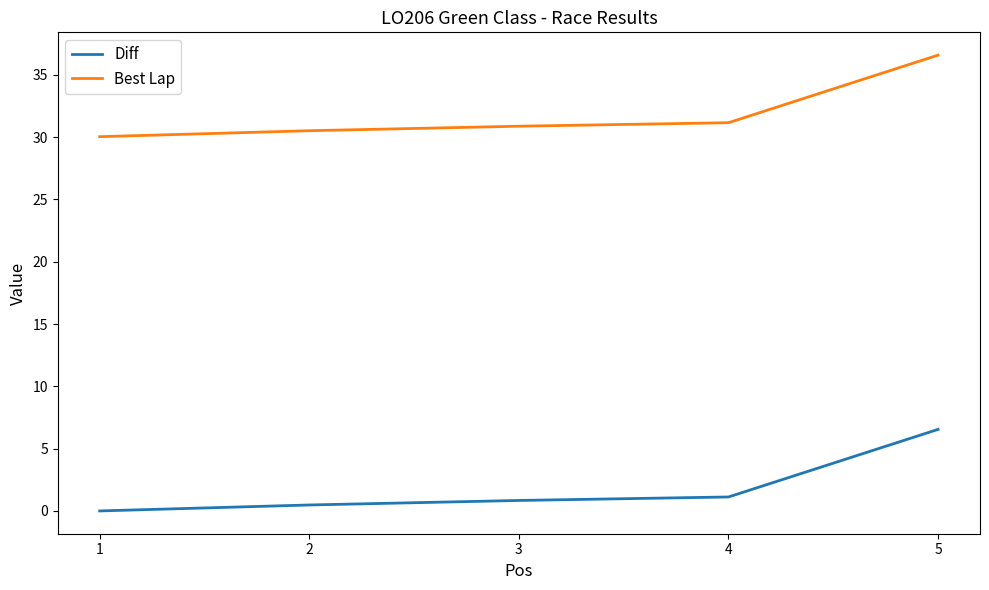

What is the approximate value of Best Lap at 1?

30.0